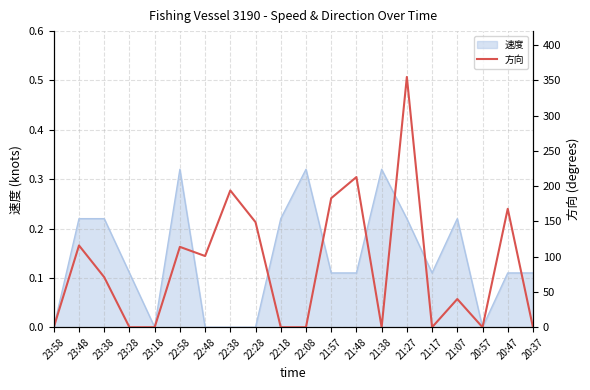

Which label corresponds to the smallest value in the chart?

23:58